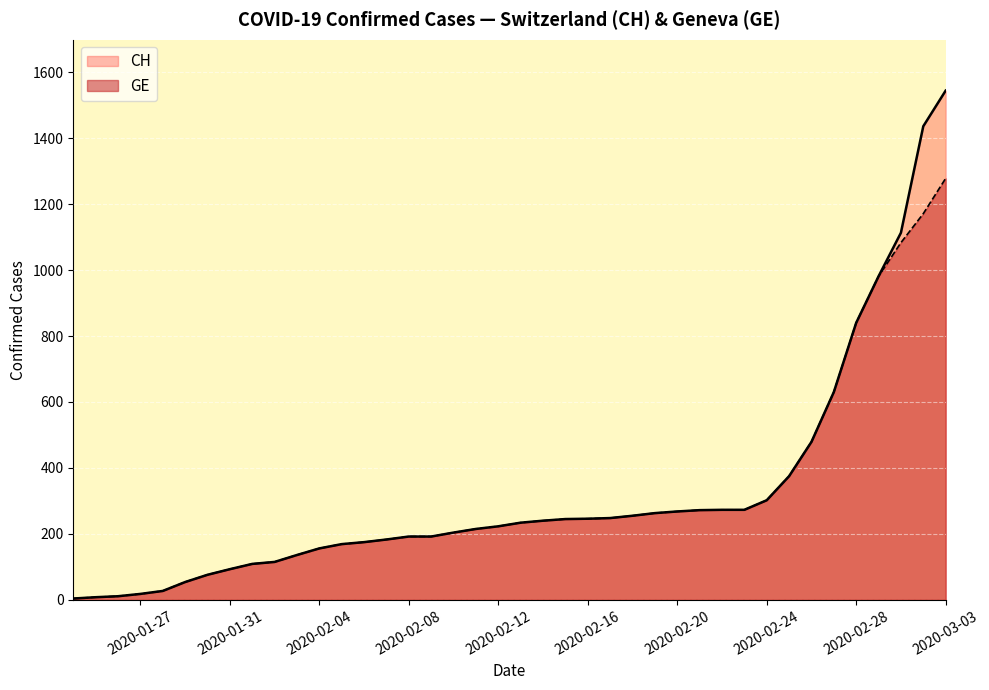

List the series in order of their peak value, lowest first.

GE, CH